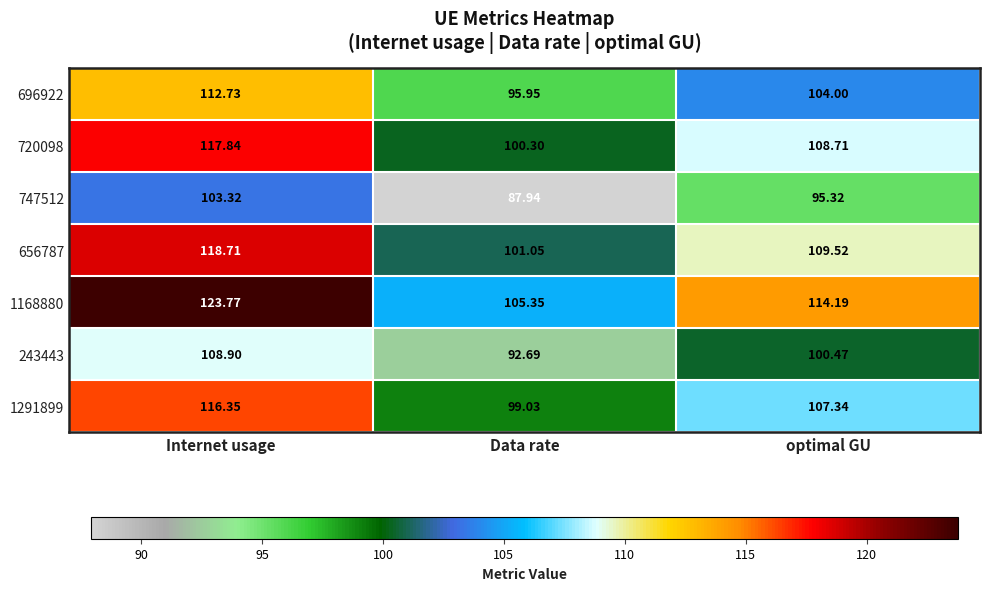

Rank the categories by 720098 value from highest to lowest.

Internet usage, optimal GU, Data rate